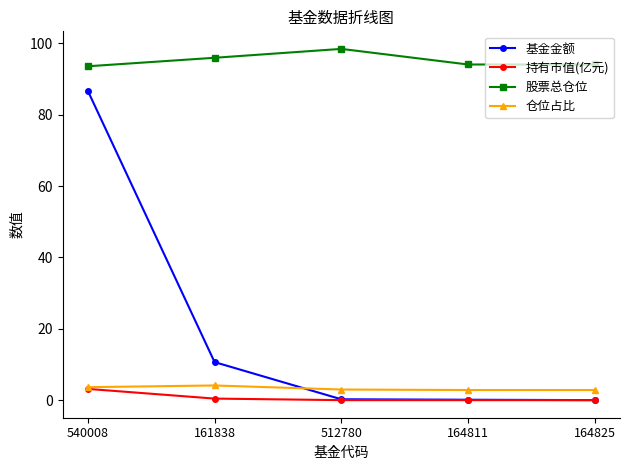

Where is 基金金额 nearest to the value 43?

161838